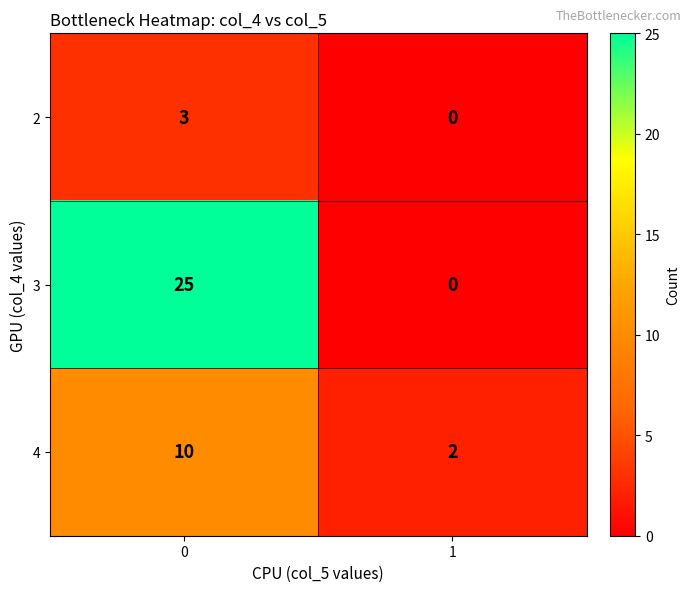

How many values in the 3 series are below 25?

1